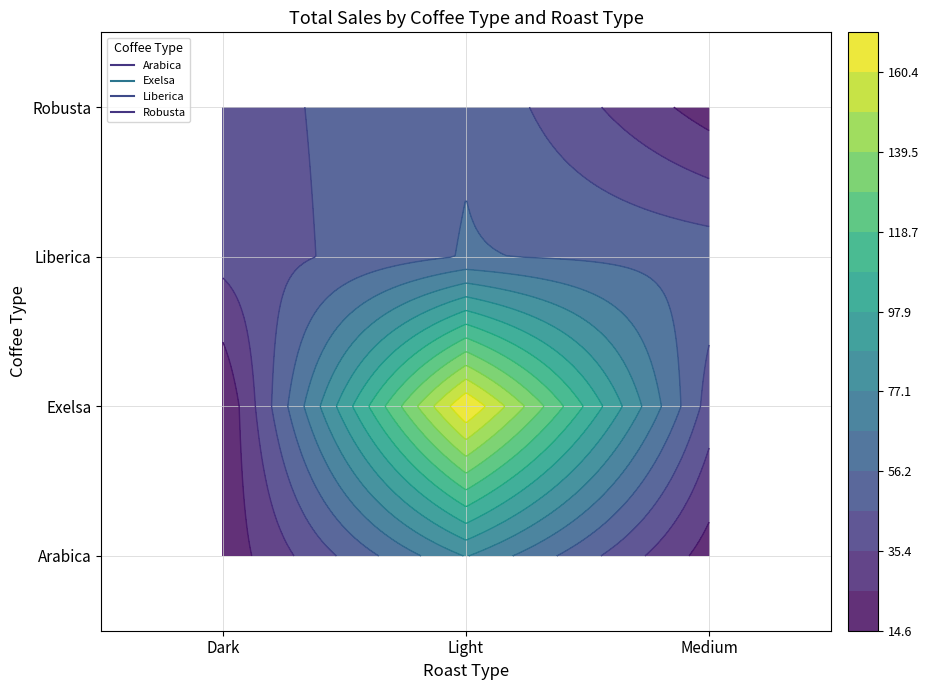

Between Dark and Light, which is larger?

Light